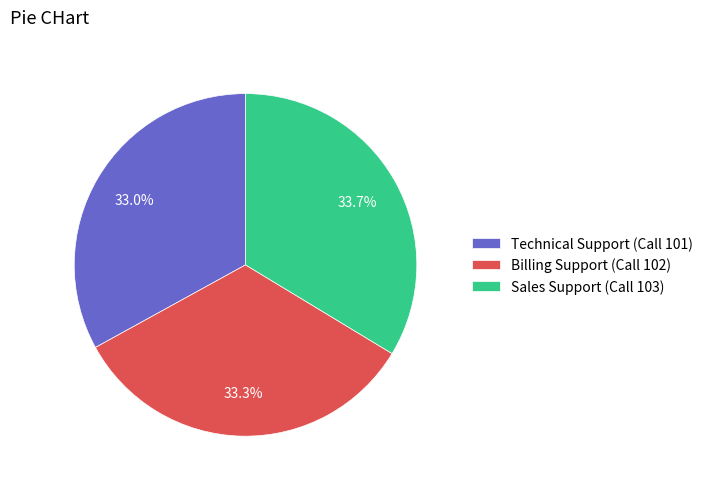

To the nearest percent, what percentage of the pie is Technical Support (Call 101)?

33%